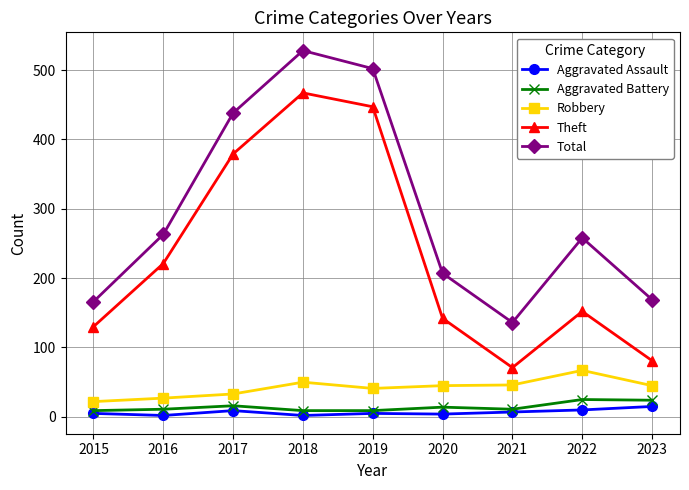

The Theft series shows 333 at 2016. True or false?

False